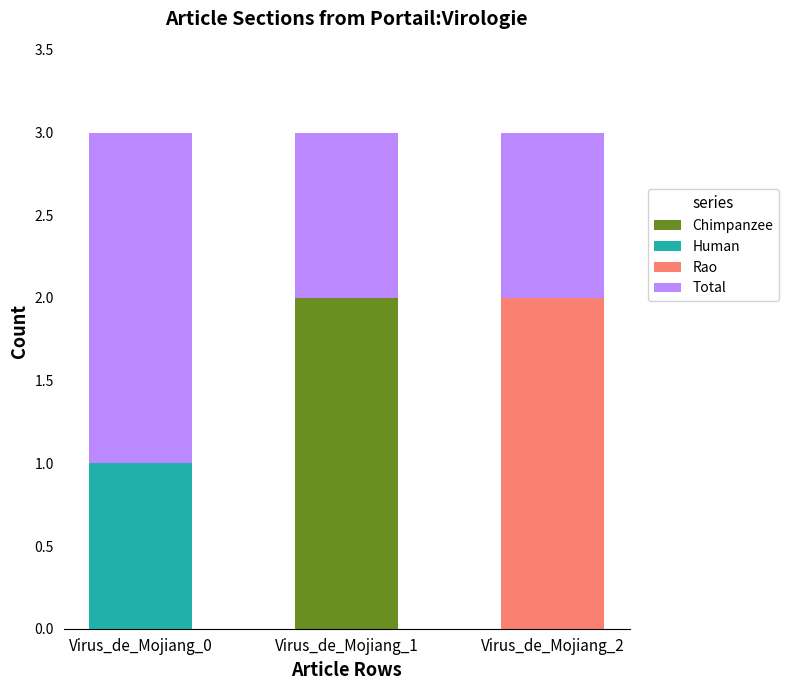

The Chimpanzee series shows 2 at Virus_de_Mojiang_1. True or false?

True